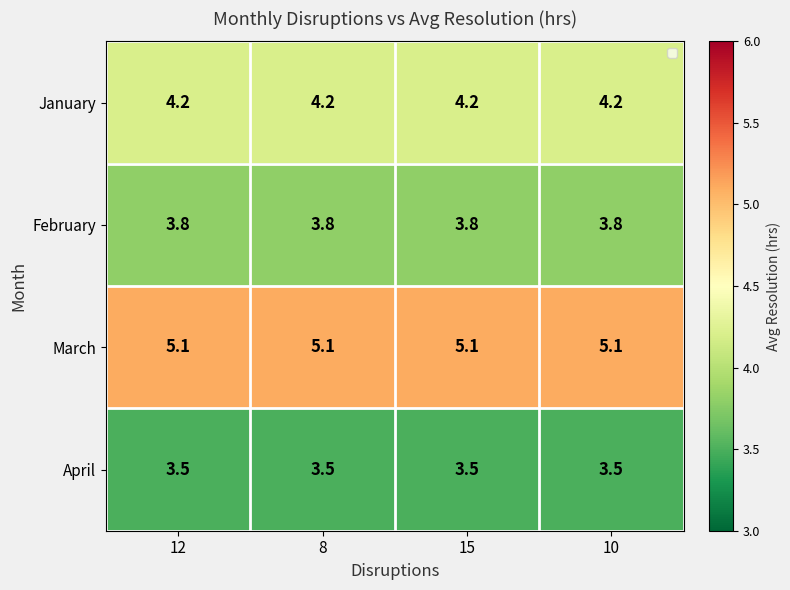

The value of February at 12 is 6.4. True or false?

False